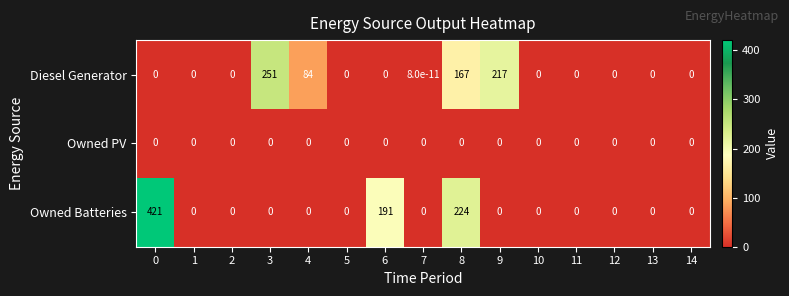

At how many categories does at least one series exceed 221?

3